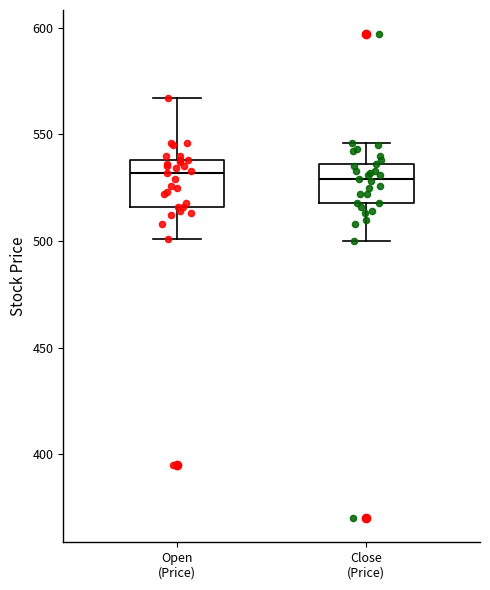

Reading left to right, transcribe this box plot: for each box, give where its median line is, the range the box spans, and where its two whiskers end, as read against the y-axis. The values are not printed on the chart, so give them approximately, as read against the axis.

Open (Price): median 530, box 515 to 540, whiskers 500 to 565
Close (Price): median 530, box 520 to 535, whiskers 500 to 545